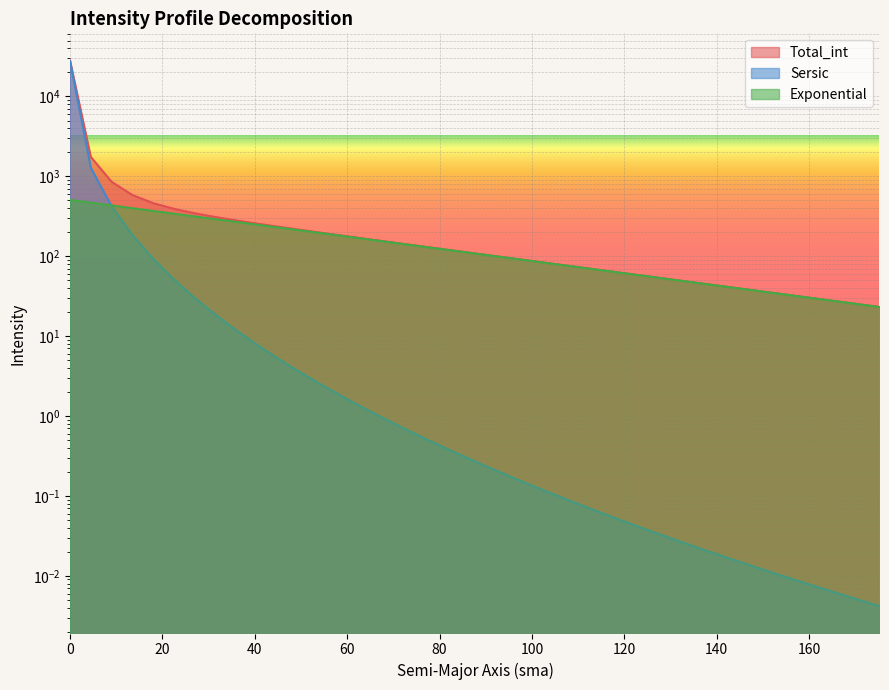

Is it true that Exponential equals 319.3 at 0?

False